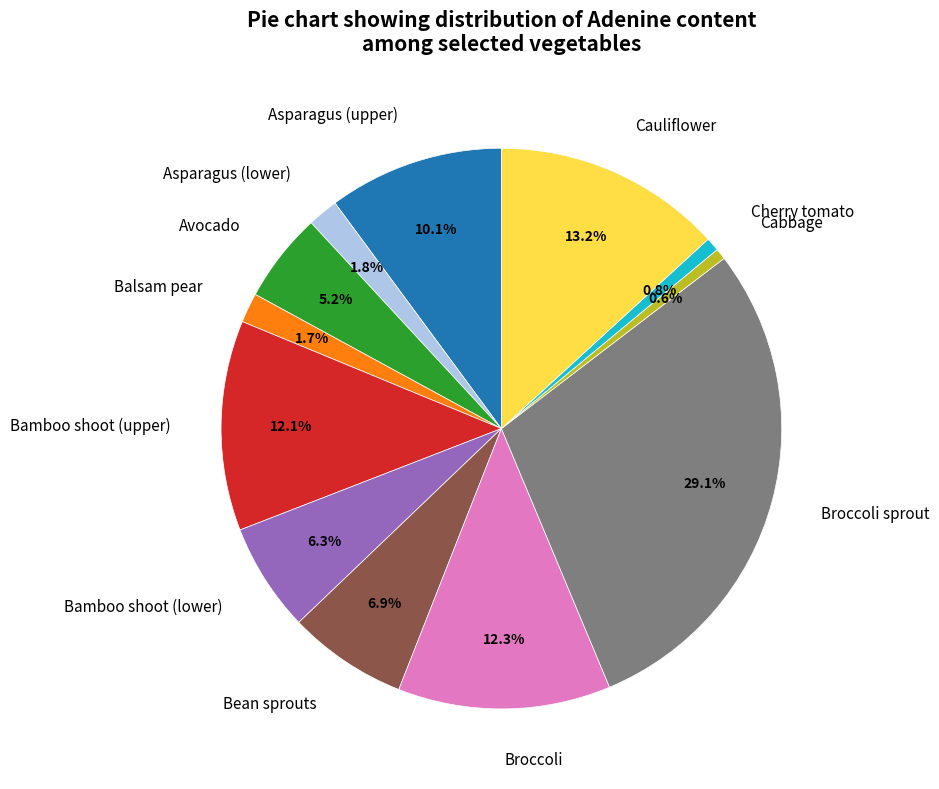

What percentage is NOT represented by Avocado?

94.8%